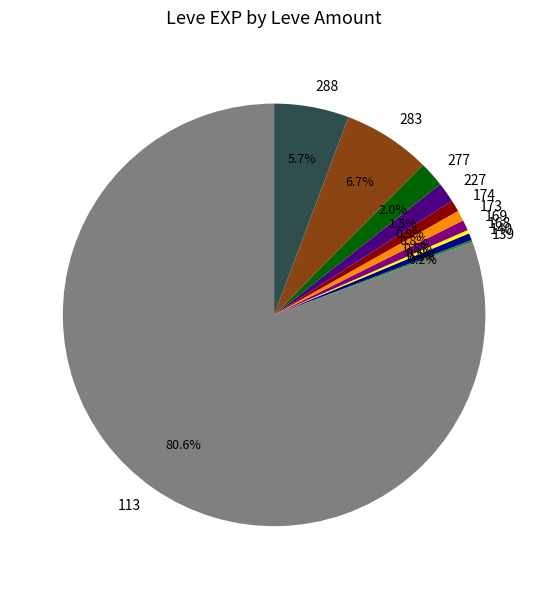

Between 227 and 140, which is larger?

227